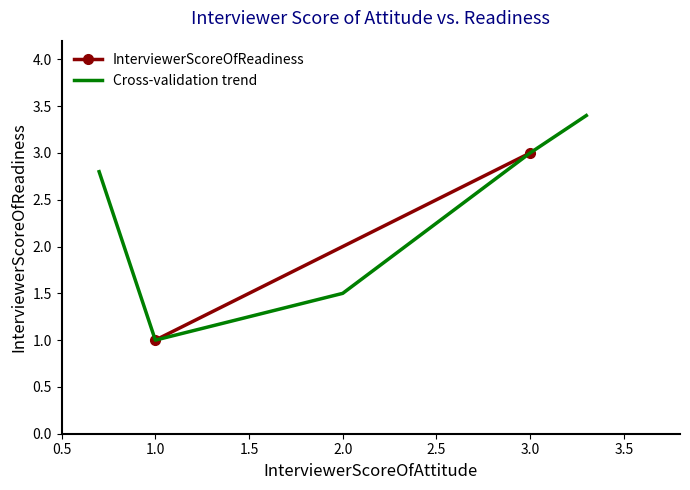

How many data points are less than 3?

3